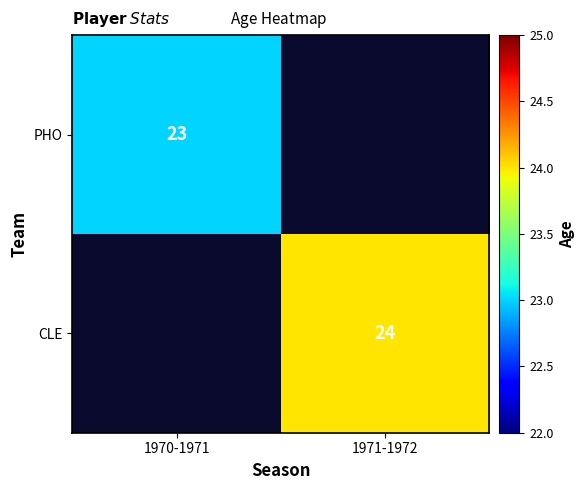

What is the smallest value displayed?

23.0